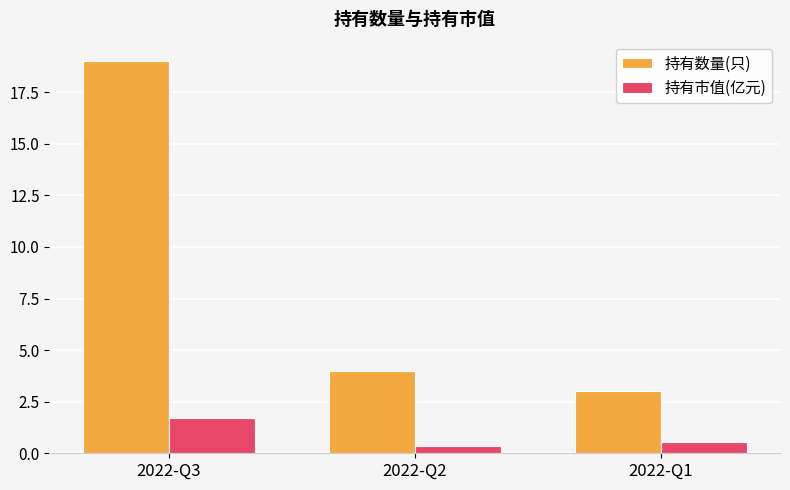

How many data points in 持有数量(只) are less than 4?

1